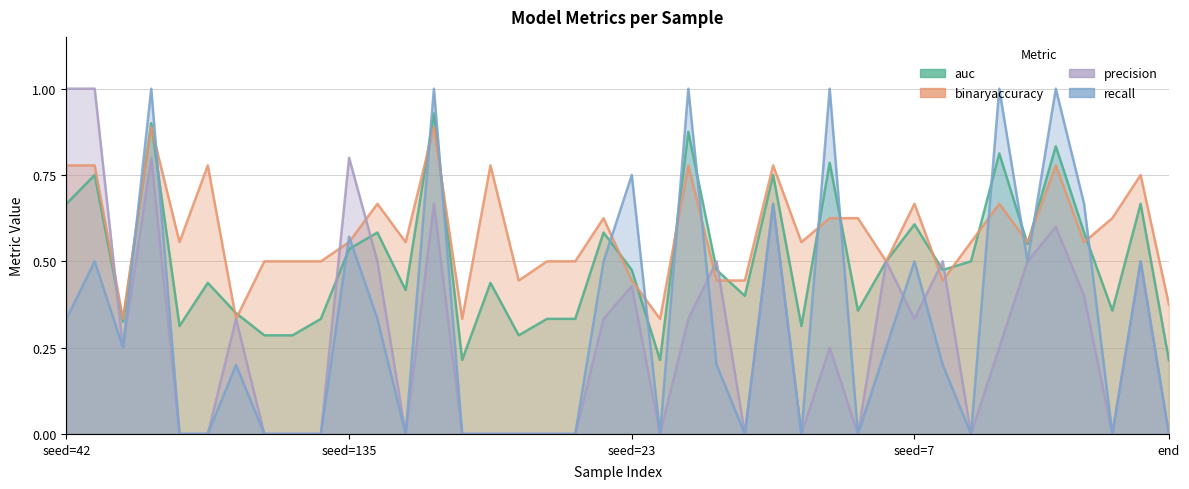

Which series has the largest total across all categories?

binaryaccuracy